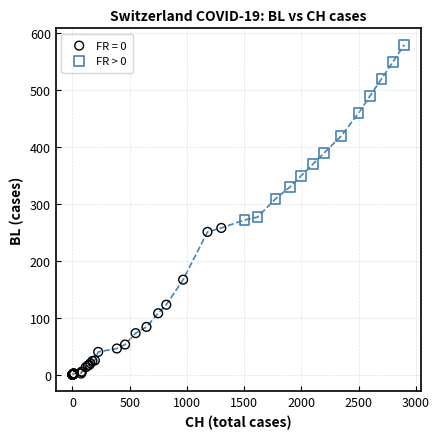

Which series reaches the maximum Y coordinate?

FR > 0